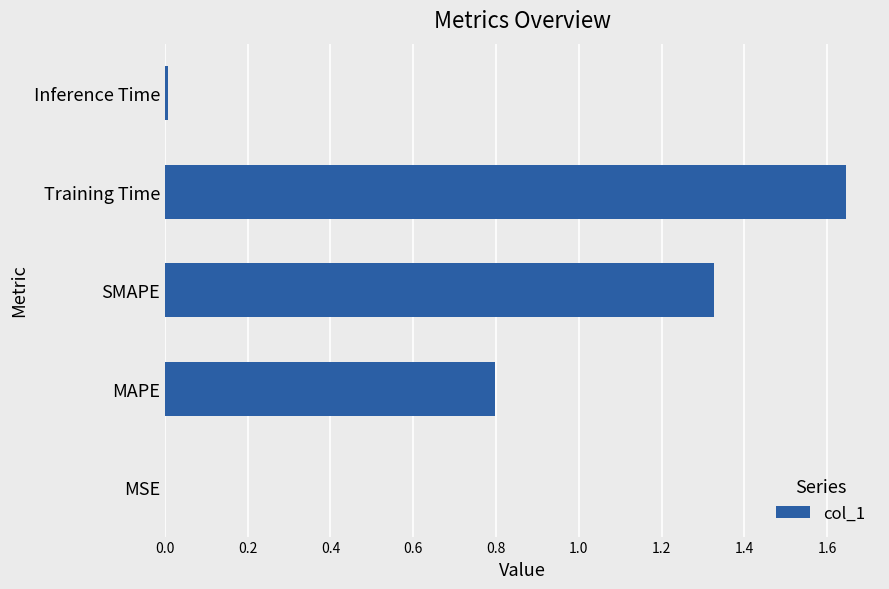

What is the change in value from MAPE to Training Time?

+0.8